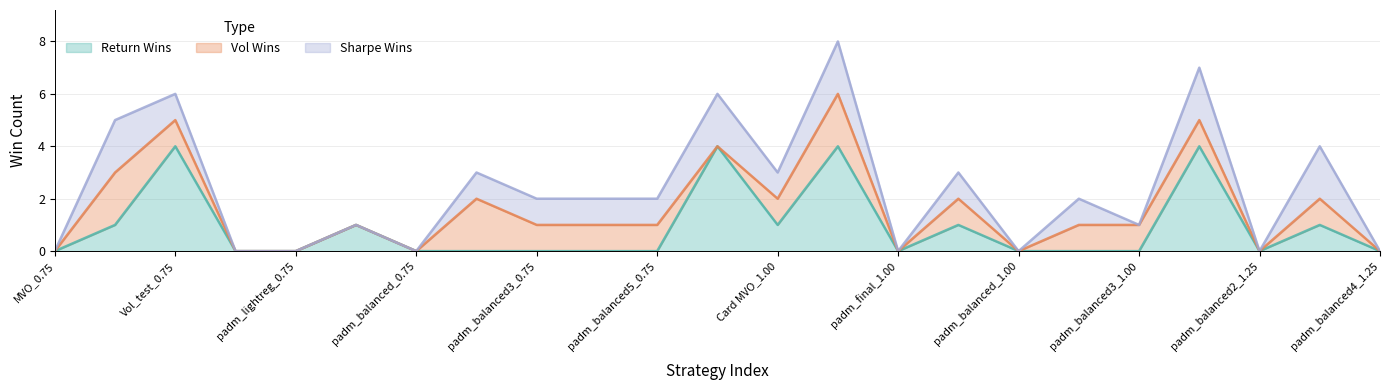

How many lines are shown in the chart?

3